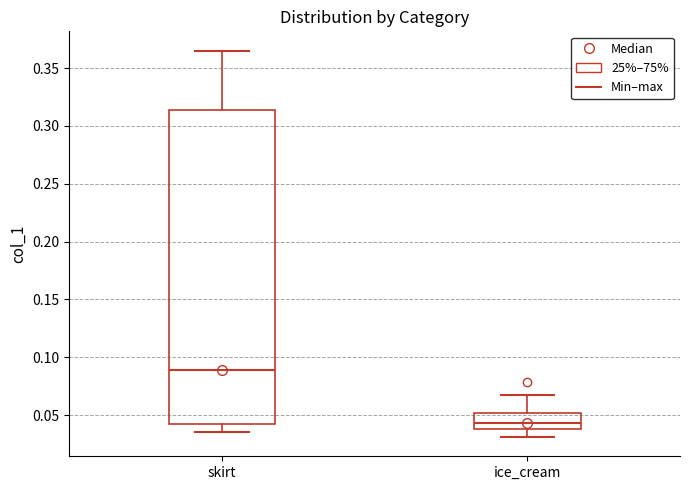

Which box is the tallest, from its lower edge to its upper edge?

skirt